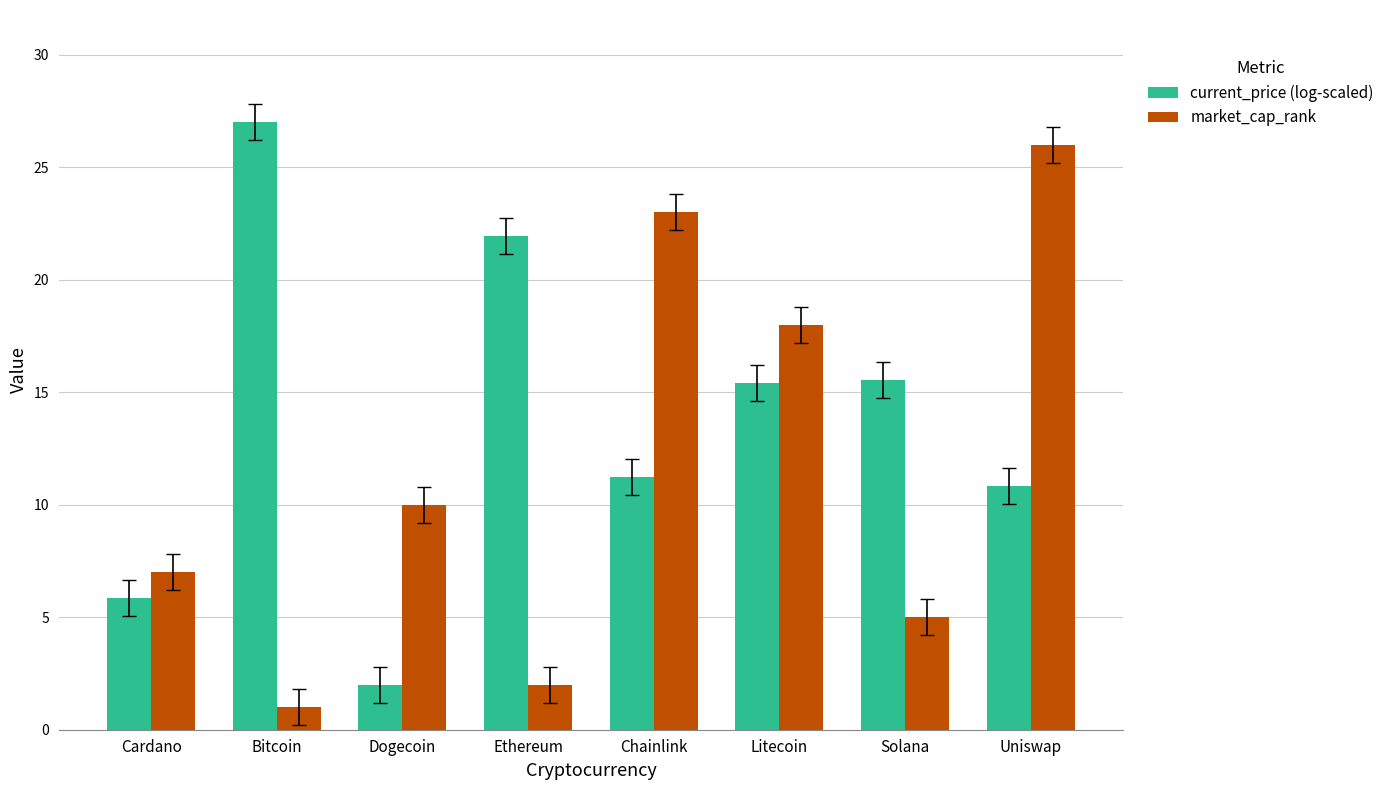

How many values in the current_price (log-scaled) series exceed 15?

4